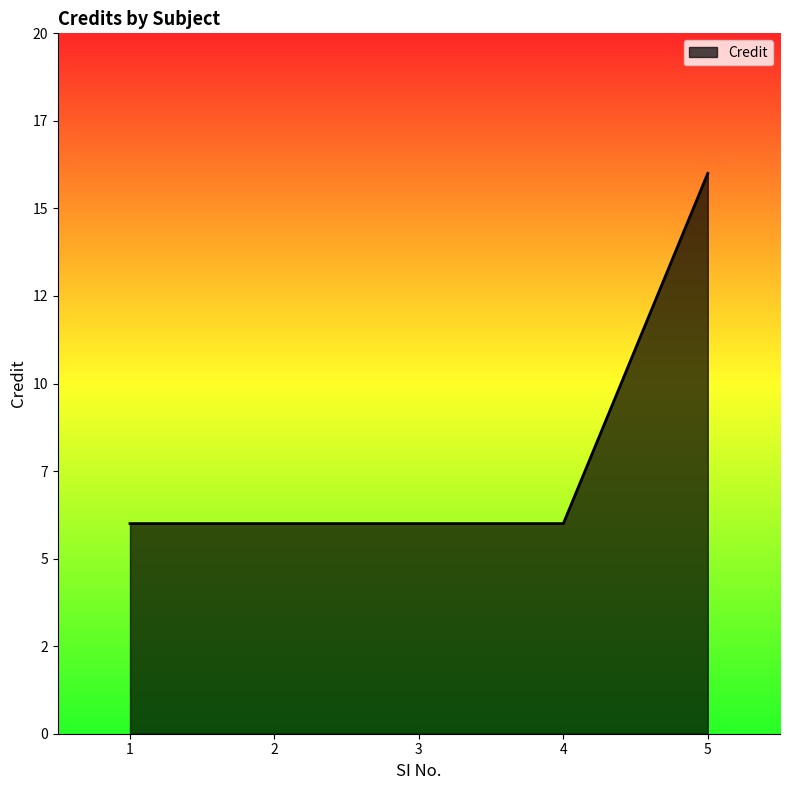

What is the difference between the values at 2 and 5?

10